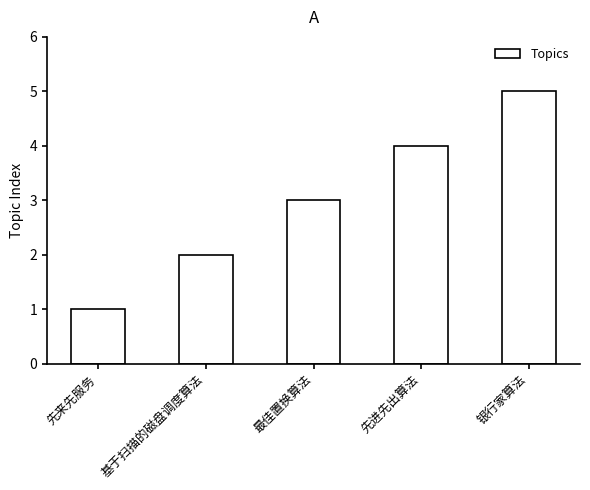

Reading left to right, extract all data points from this chart.

1	2	3	4	5